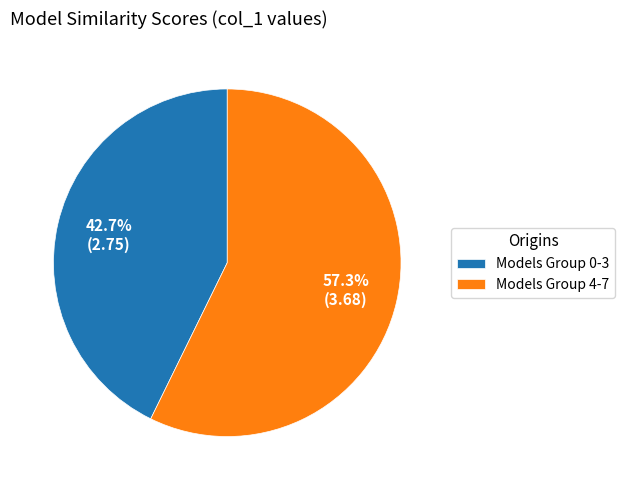

What portion of the pie excludes Models Group 0-3?

57.3%